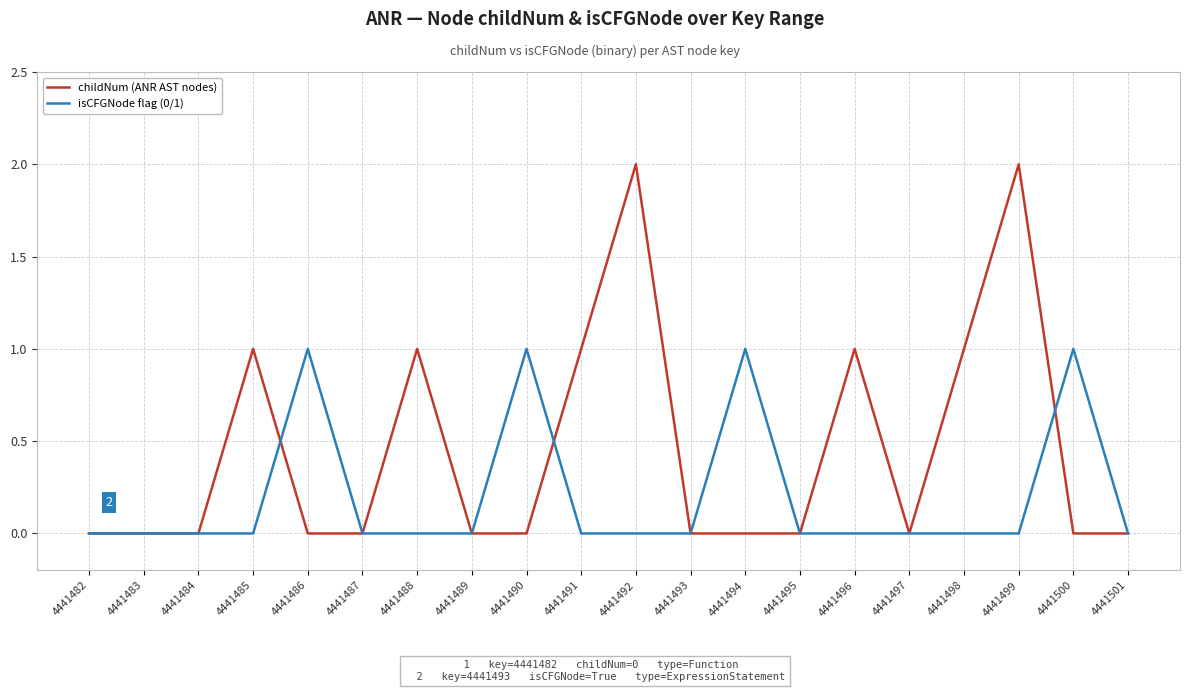

The value of isCFGNode flag (0/1) at 4441499 is 0. True or false?

True